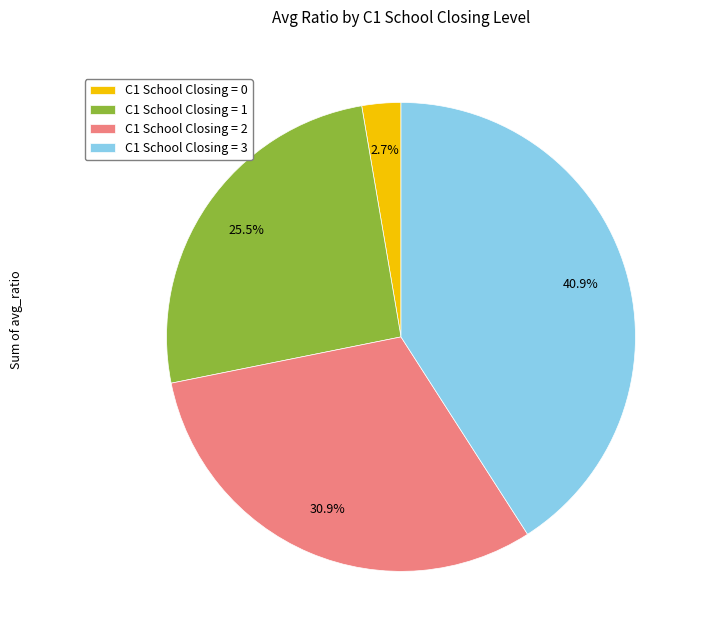

Does any single category account for the majority?

No